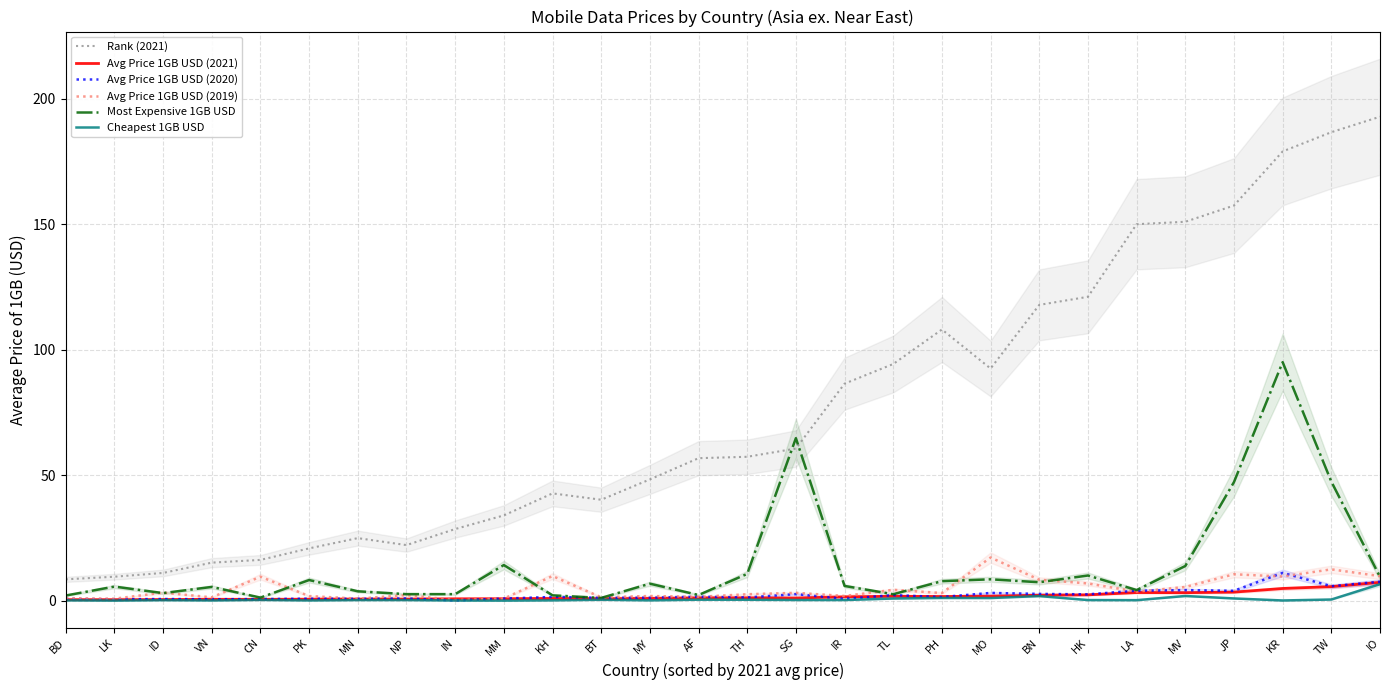

Where do Avg Price 1GB USD (2020) and Avg Price 1GB USD (2021) first cross each other?

NP and IN